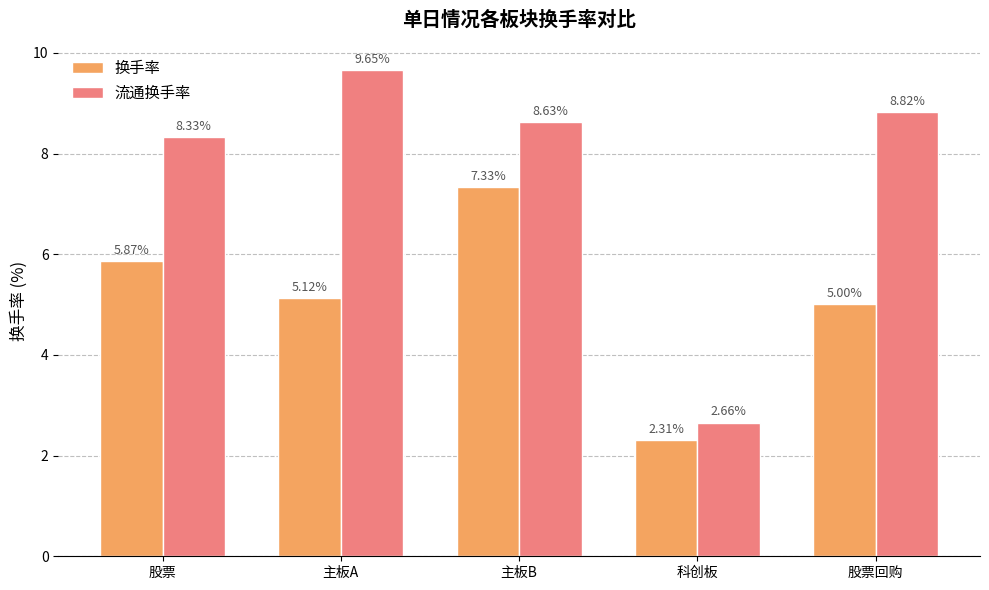

What is the sum of the 流通换手率 values at 主板A and 股票?

18.0